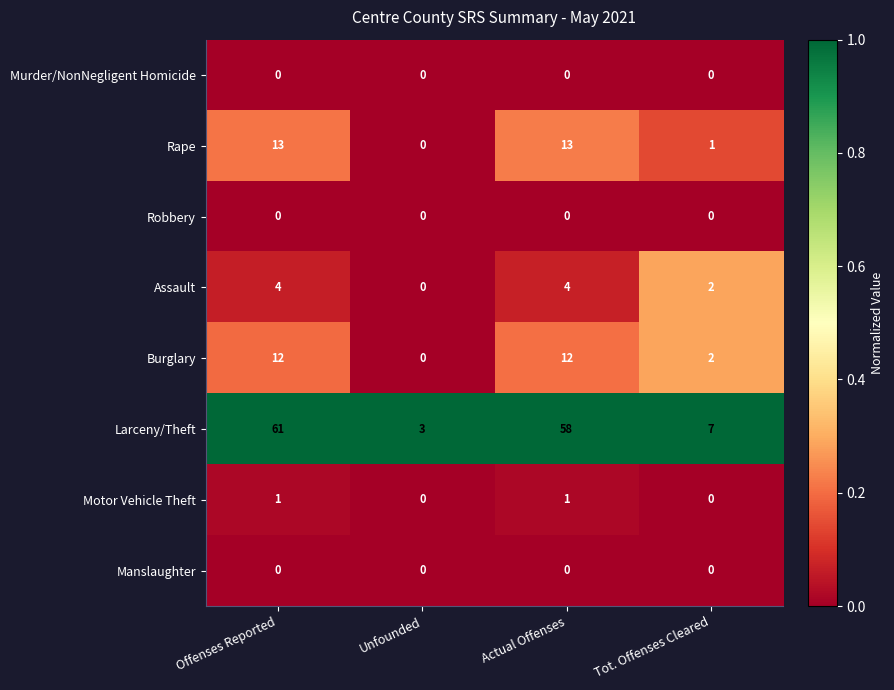

Which series has the largest range (max minus min)?

Larceny/Theft